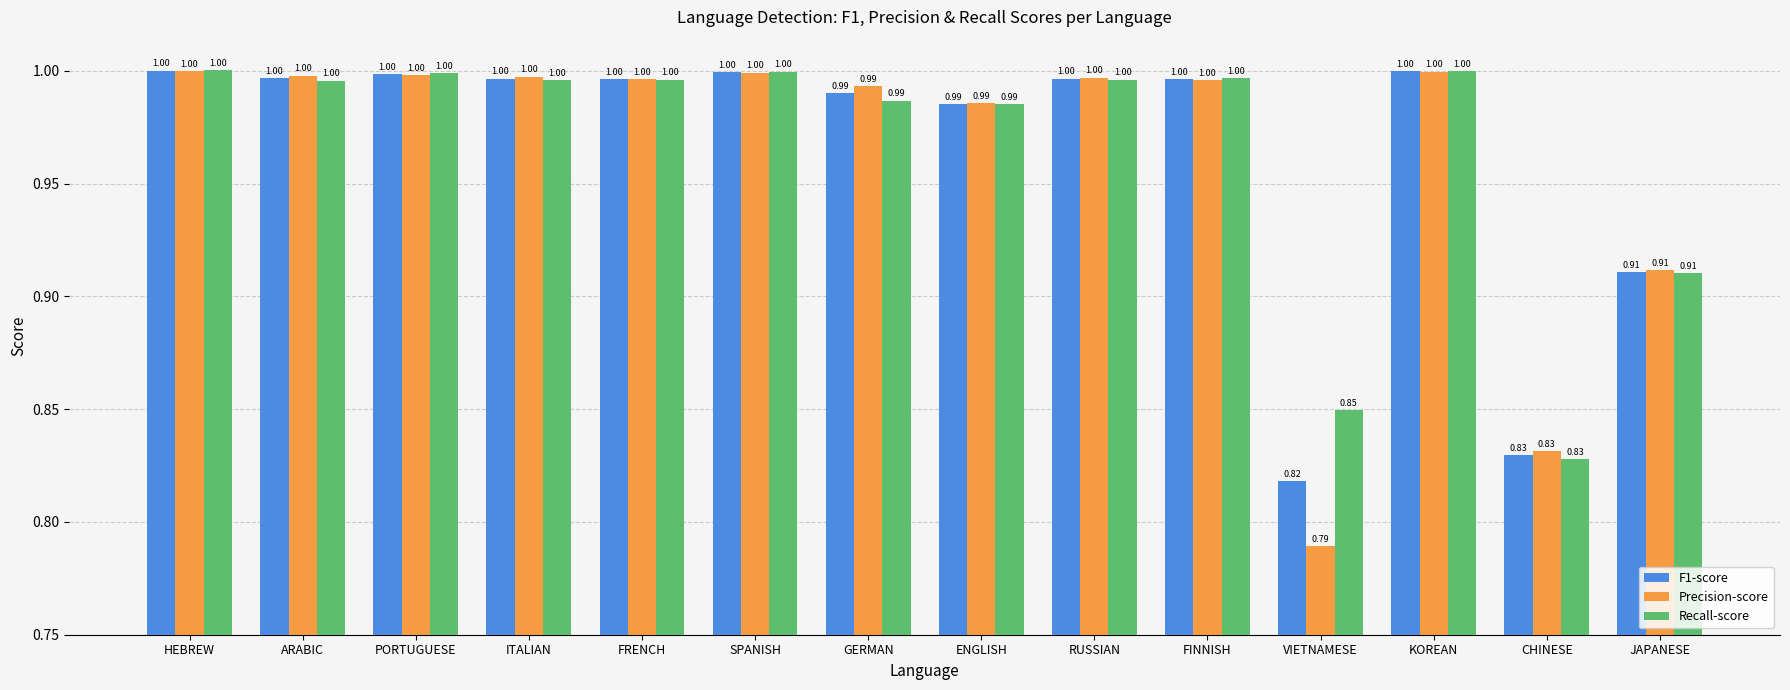

What are all the series names shown in the legend?

F1-score, Precision-score, Recall-score